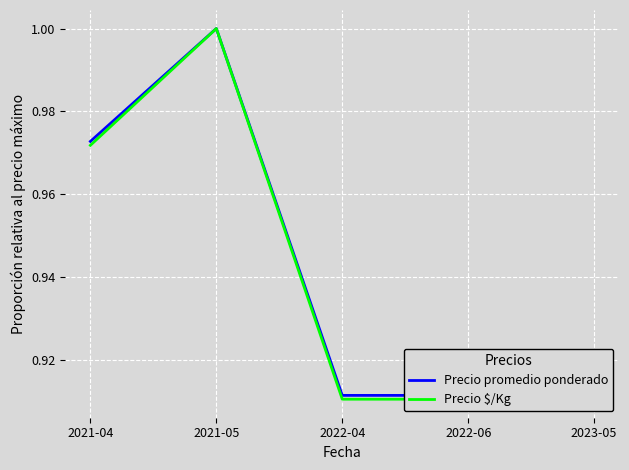

Reading left to right, list all the values displayed in this chart.

Precio promedio ponderado: 1.0	1.0	0.9	0.9	0.9
Precio $/Kg: 1.0	1.0	0.9	0.9	0.9